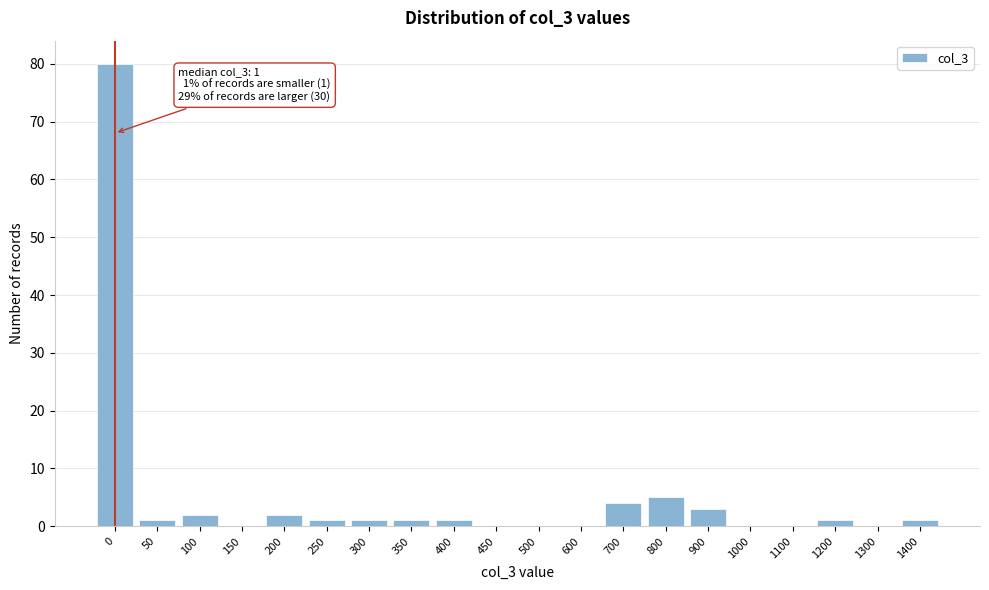

Reading left to right, extract all data points from this chart.

0=80	50=1	100=2	150=0	200=2	250=1	300=1	350=1	400=1	450=0	500=0	600=0	700=4	800=5	900=3	1000=0	1100=0	1200=1	1300=0	1400=1